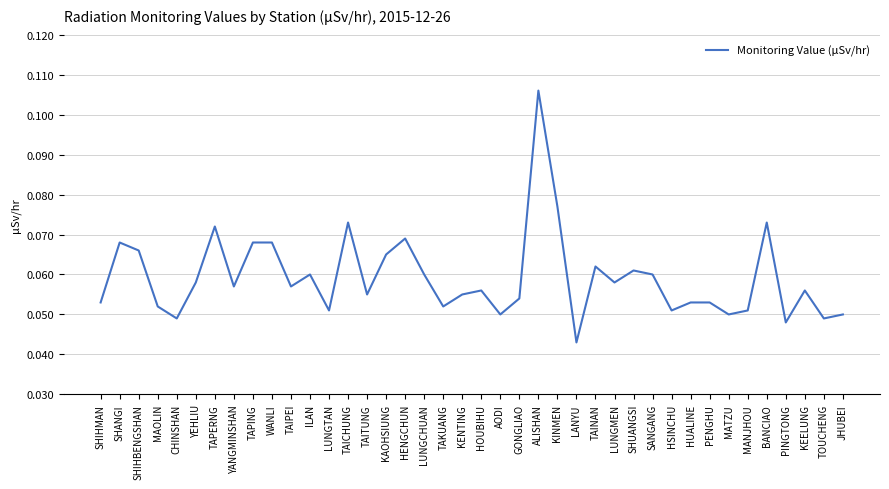

Which has a higher value, BANCIAO or MANJHOU?

BANCIAO